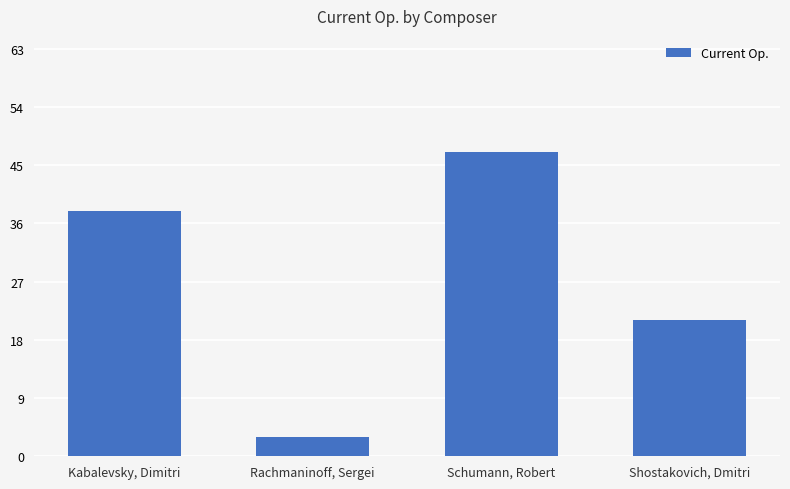

Does the chart contain stacked bars?

No